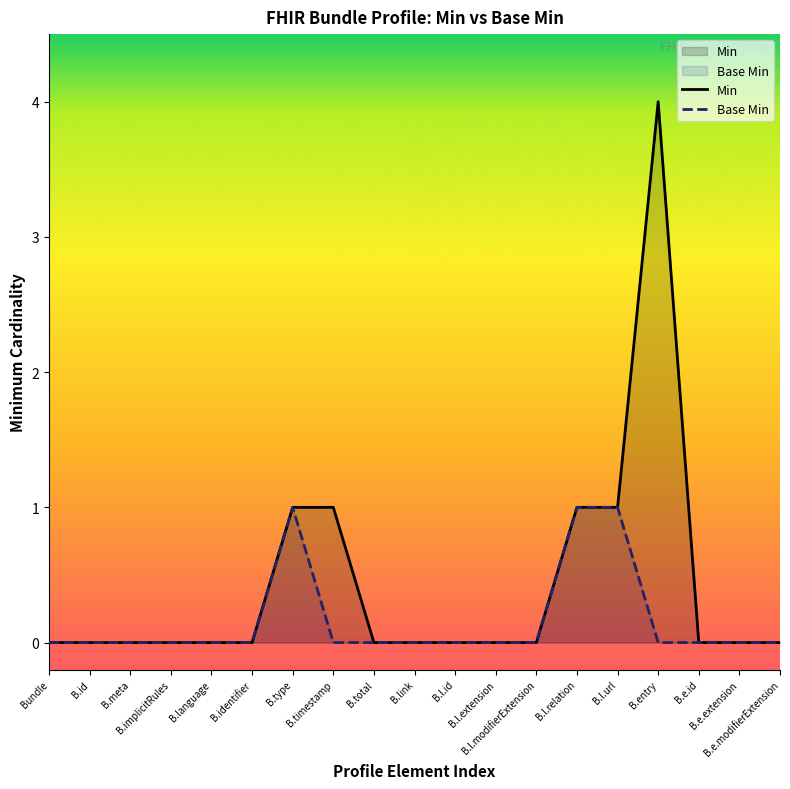

At which category does Base Min reach its first local peak?

B.type